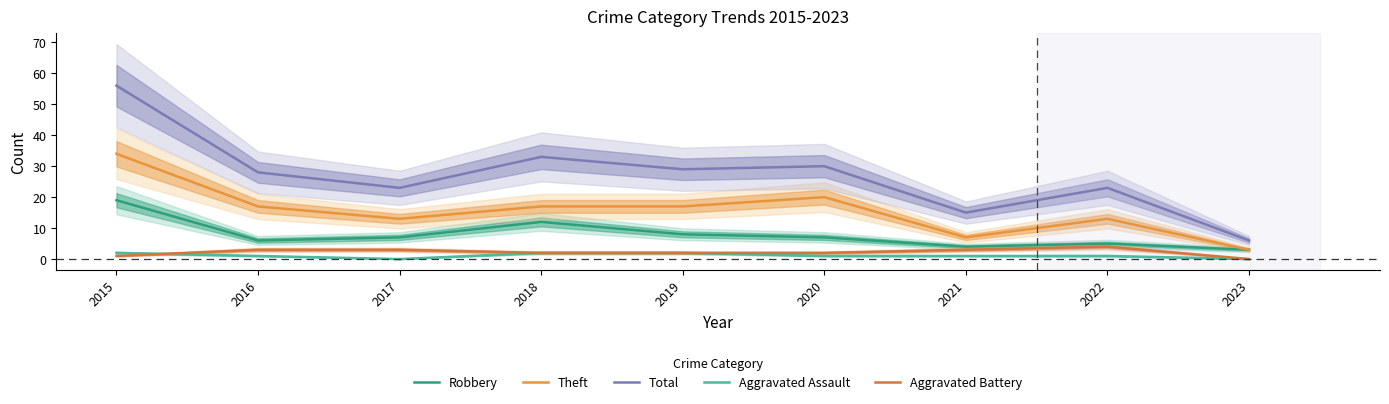

At which label is Theft closest to 18?

2016